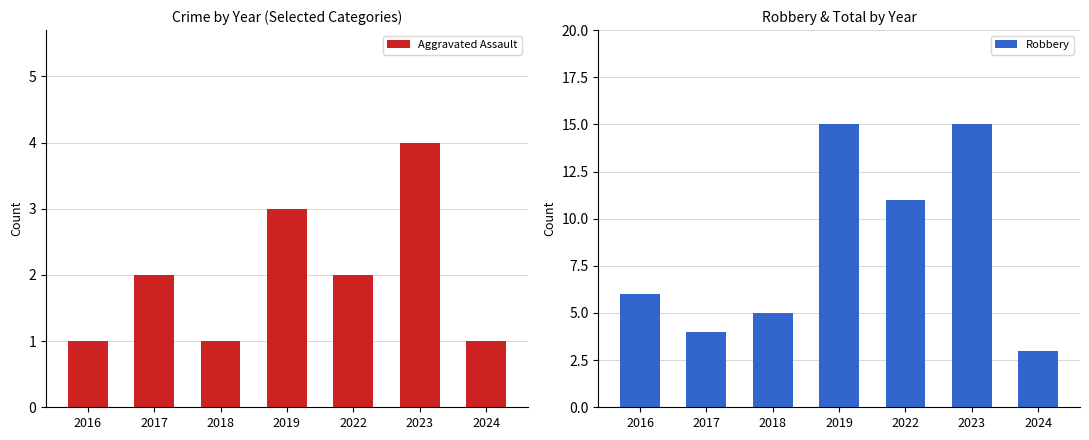

Rank the categories by Robbery value from lowest to highest.

2024, 2017, 2018, 2016, 2022, 2019, 2023